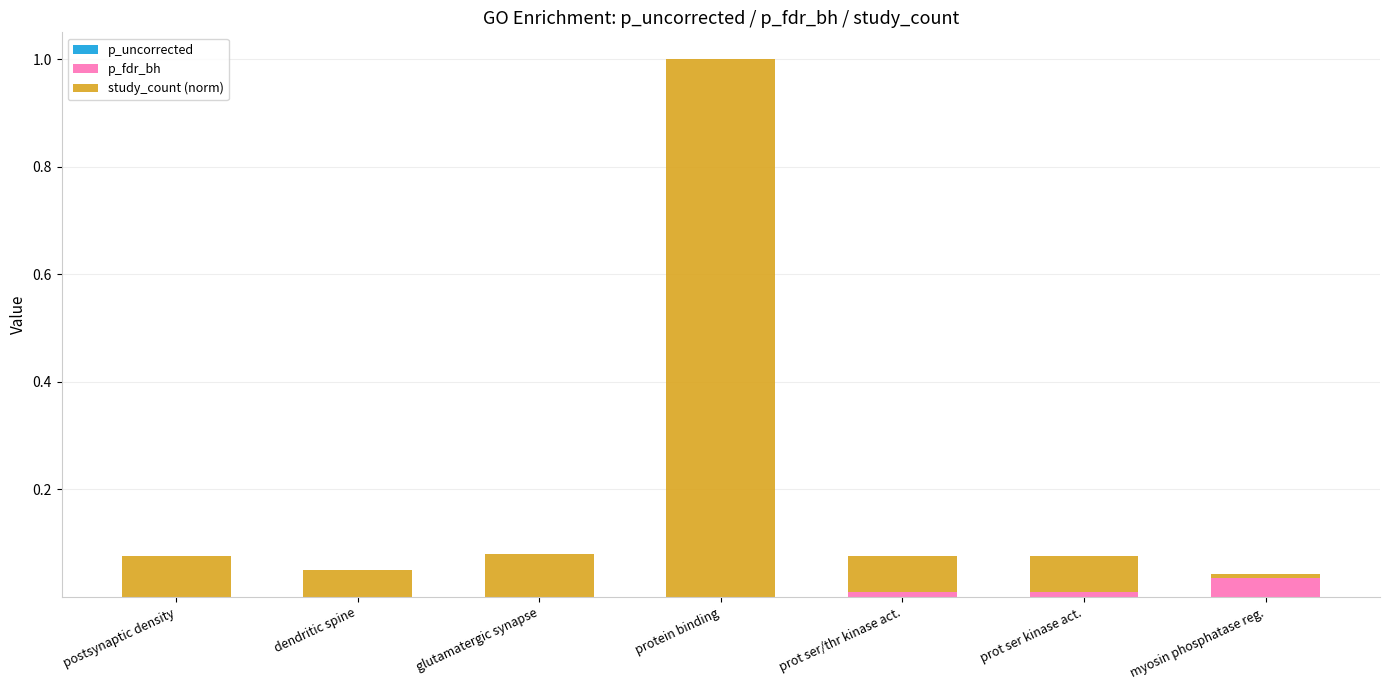

At which category is the sum across all series the highest?

protein binding